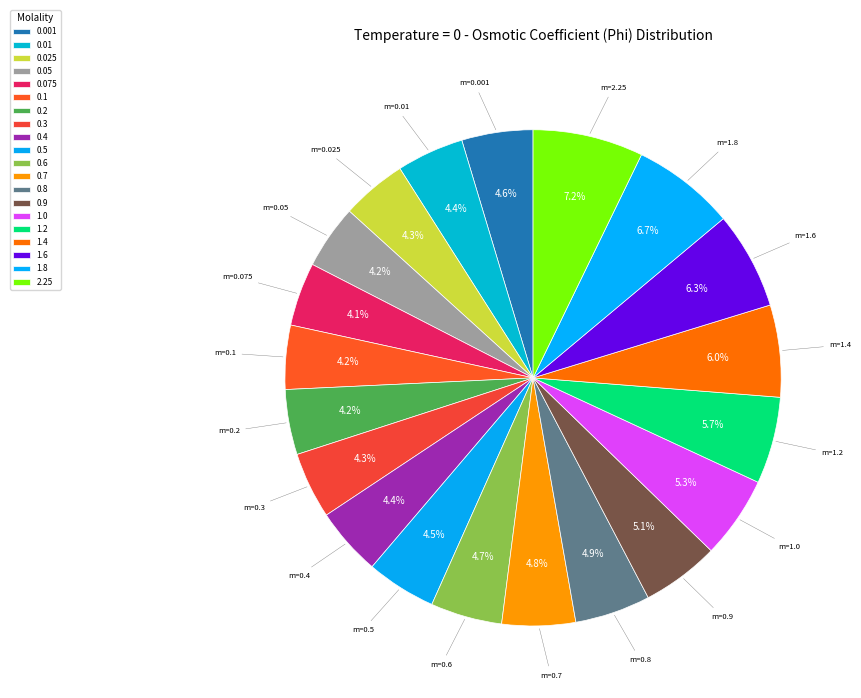

How many slices are in this pie chart?

20